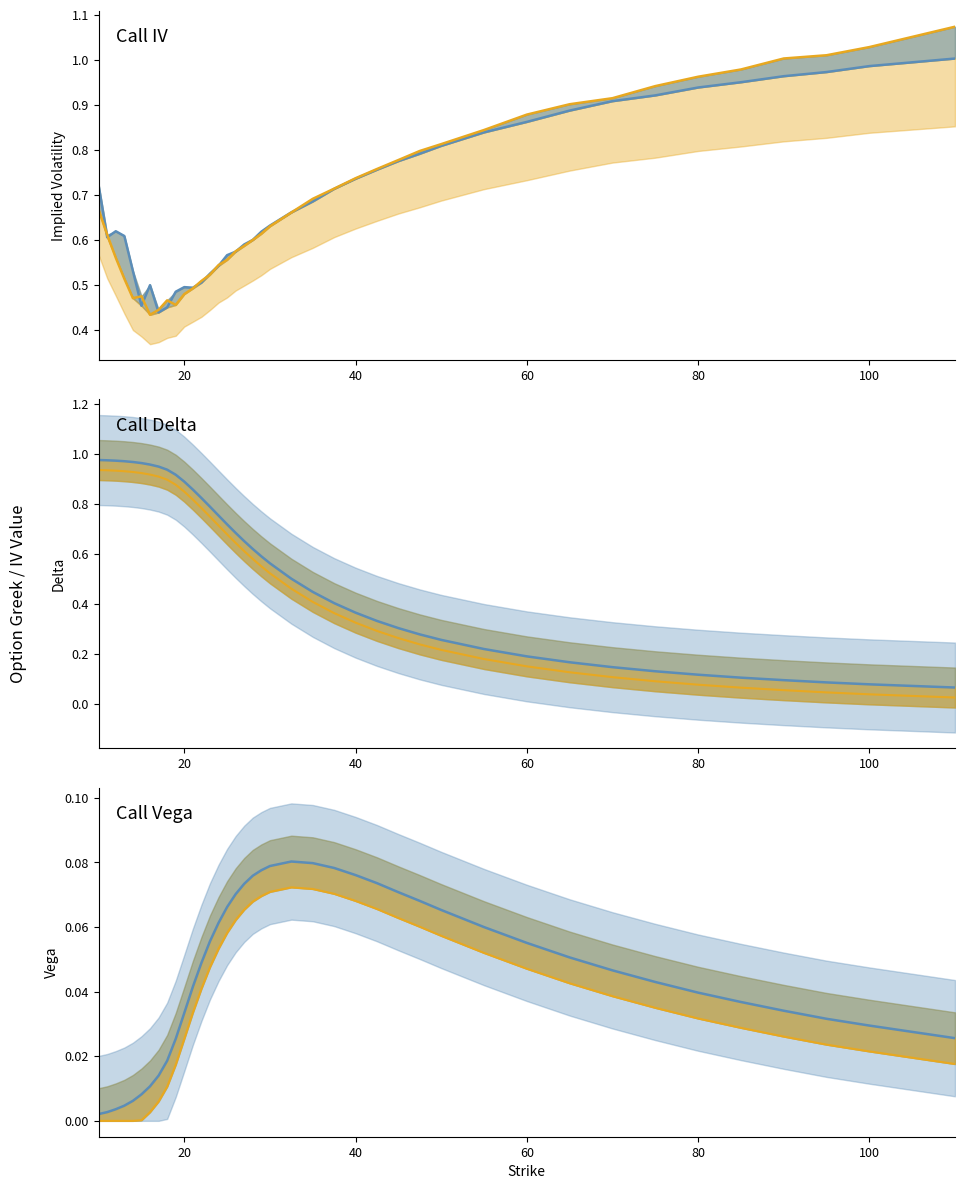

Does the chart display data point markers on the line(s)?

No